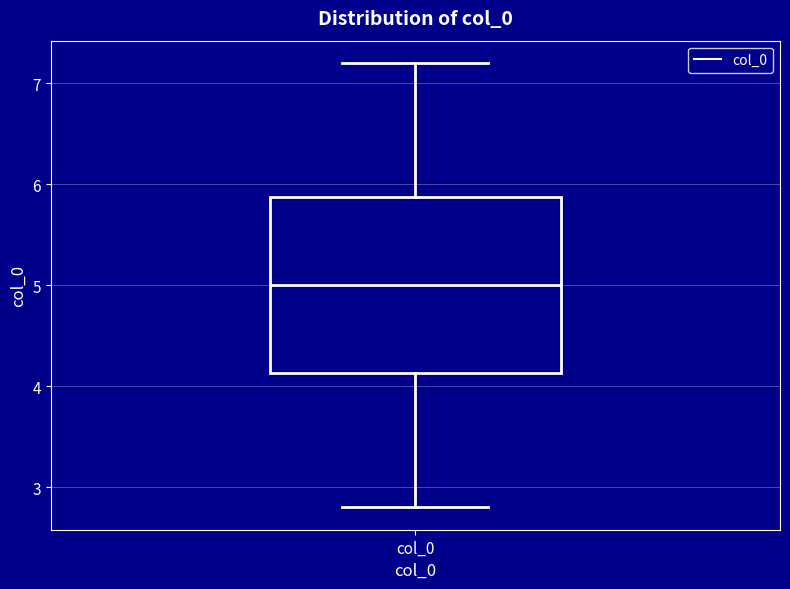

Transcribe this box plot: give where the median line is, the range the box spans, and where the two whiskers end, as read against the y-axis. The values are not printed on the chart, so give them approximately, as read against the axis.

median 5.0, box 4.1 to 5.9, whiskers 2.8 to 7.2